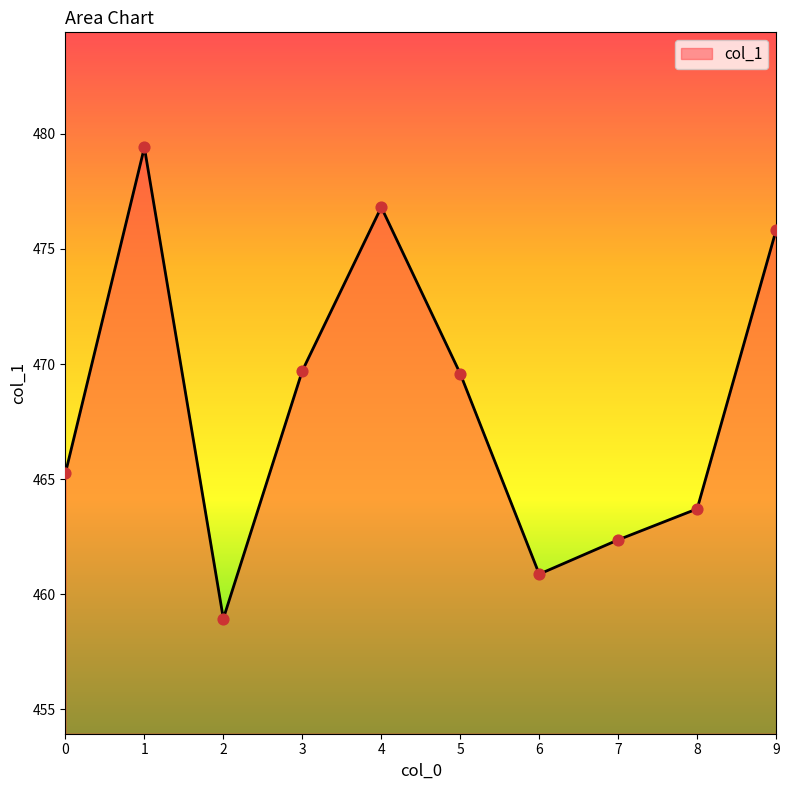

What is the ratio of the value at 1 to the value at 2?

1.0